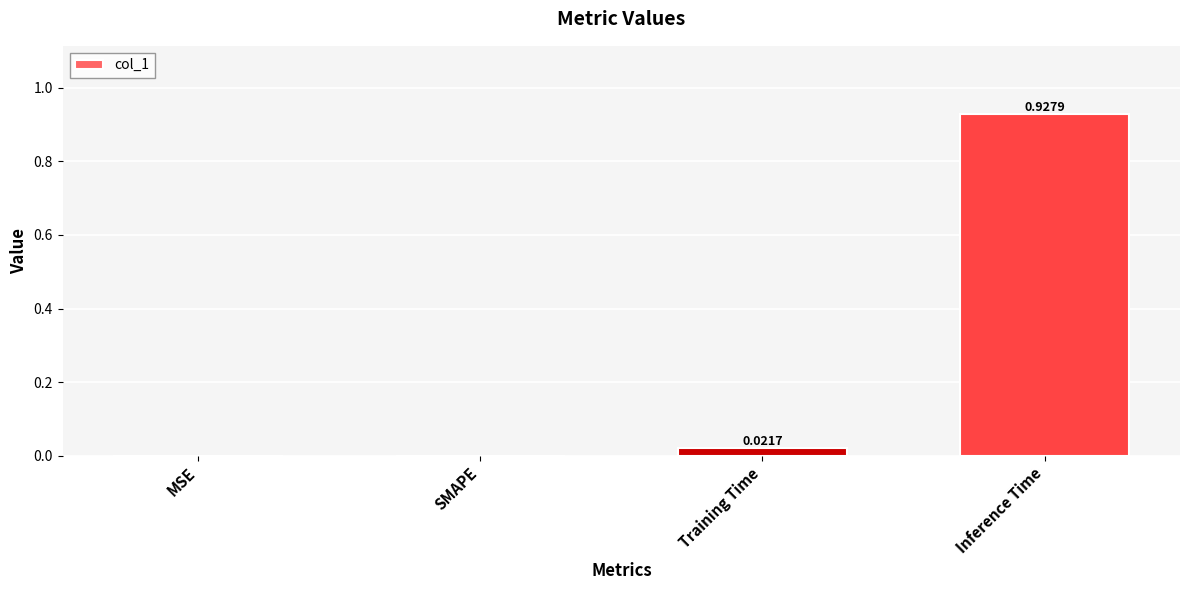

Between Inference Time and SMAPE, which is larger?

Inference Time